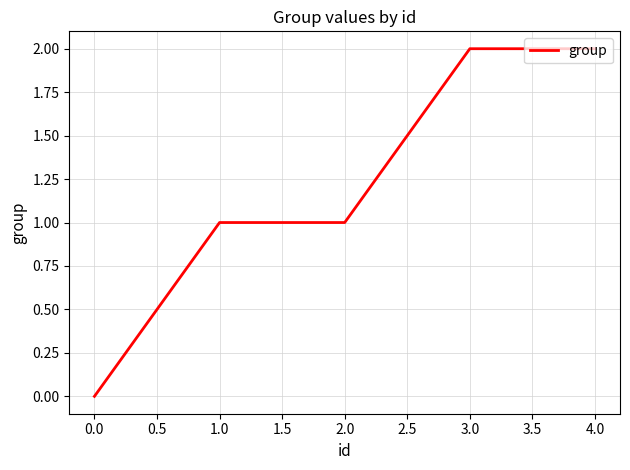

What position from the left is 4.0?

5